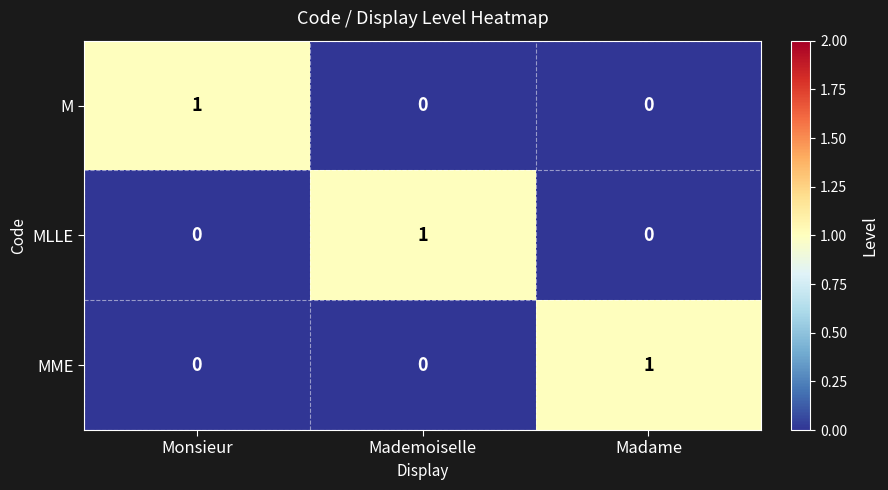

Is the value of M at Madame greater than the value of MME at Madame?

No